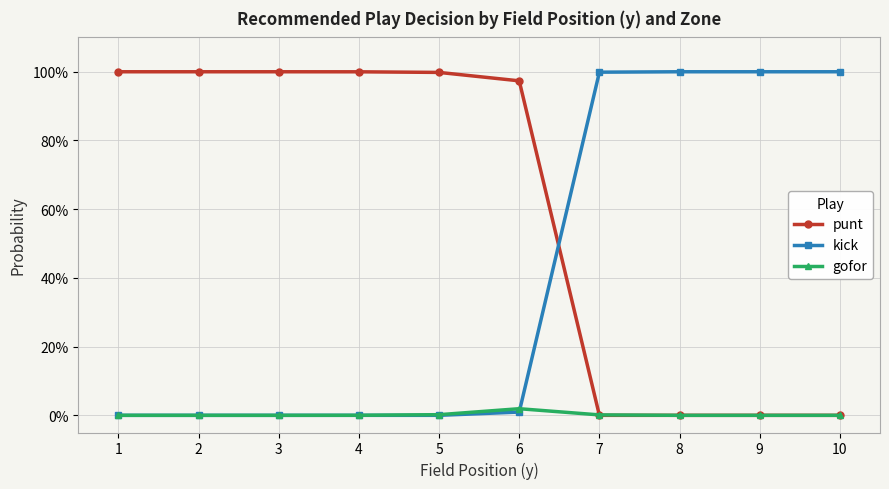

Which has a higher value, 7 or 9?

7